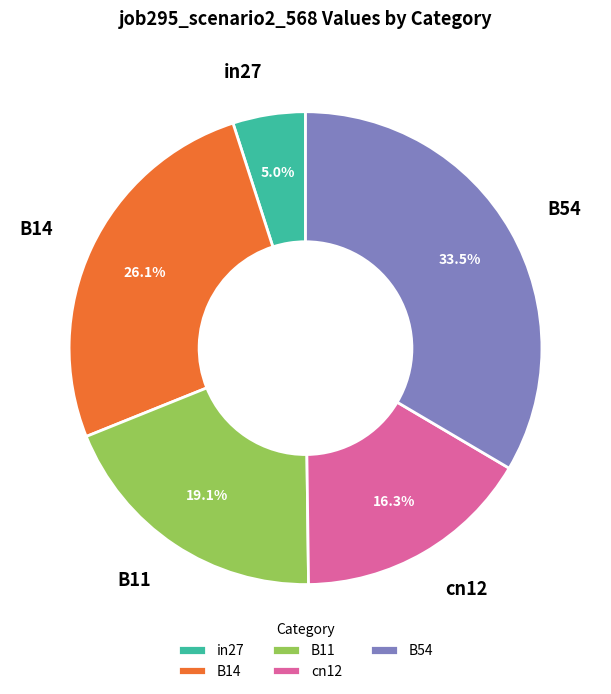

Is there any slice that represents more than half of the pie?

No